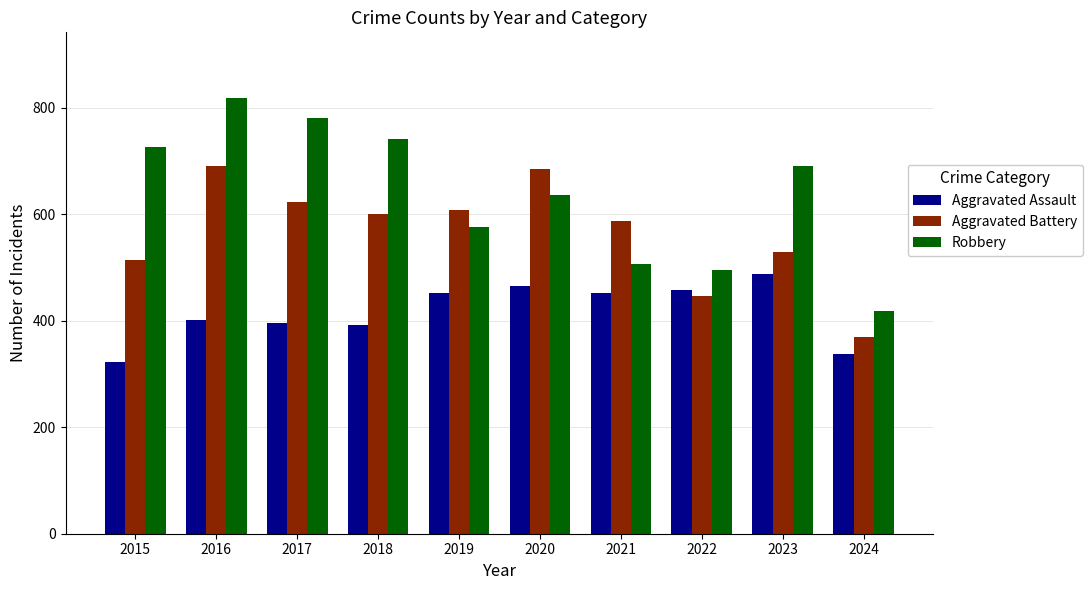

Read the Aggravated Battery value at 2017.

623